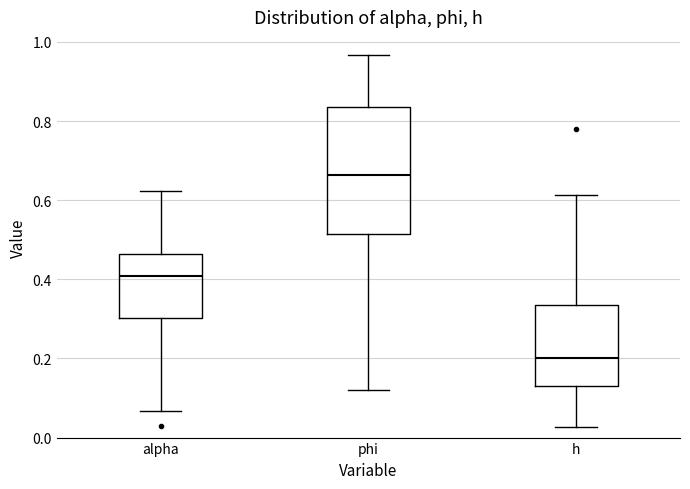

Which box is the tallest, from its lower edge to its upper edge?

phi